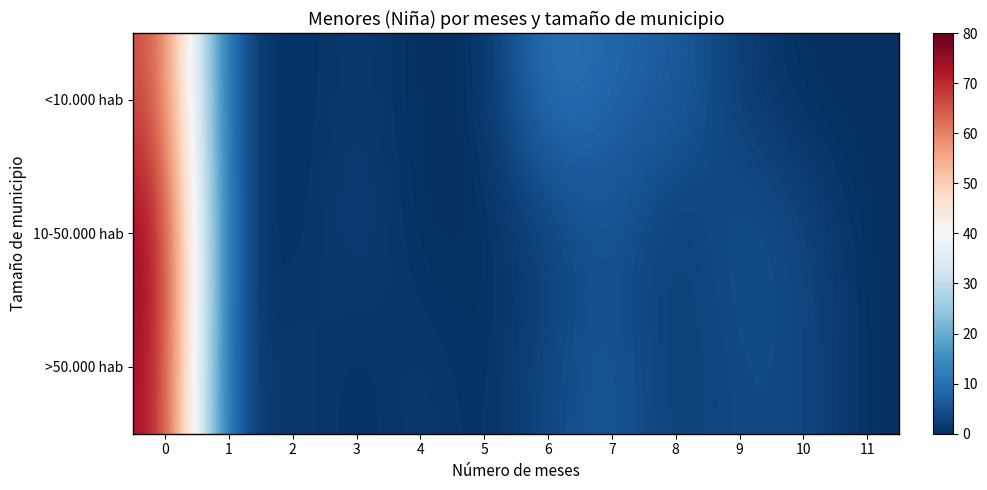

What is the spread (max minus min) of values at 8?

5.7